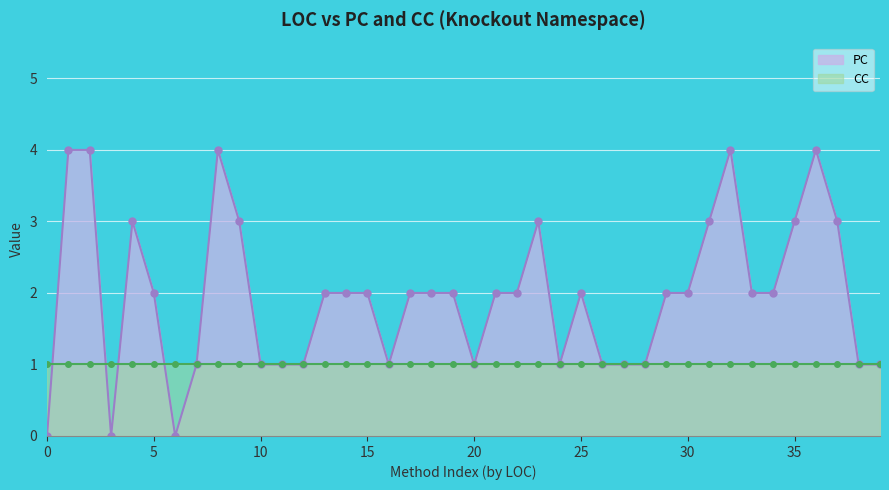

Count the number of values greater than 2.

11